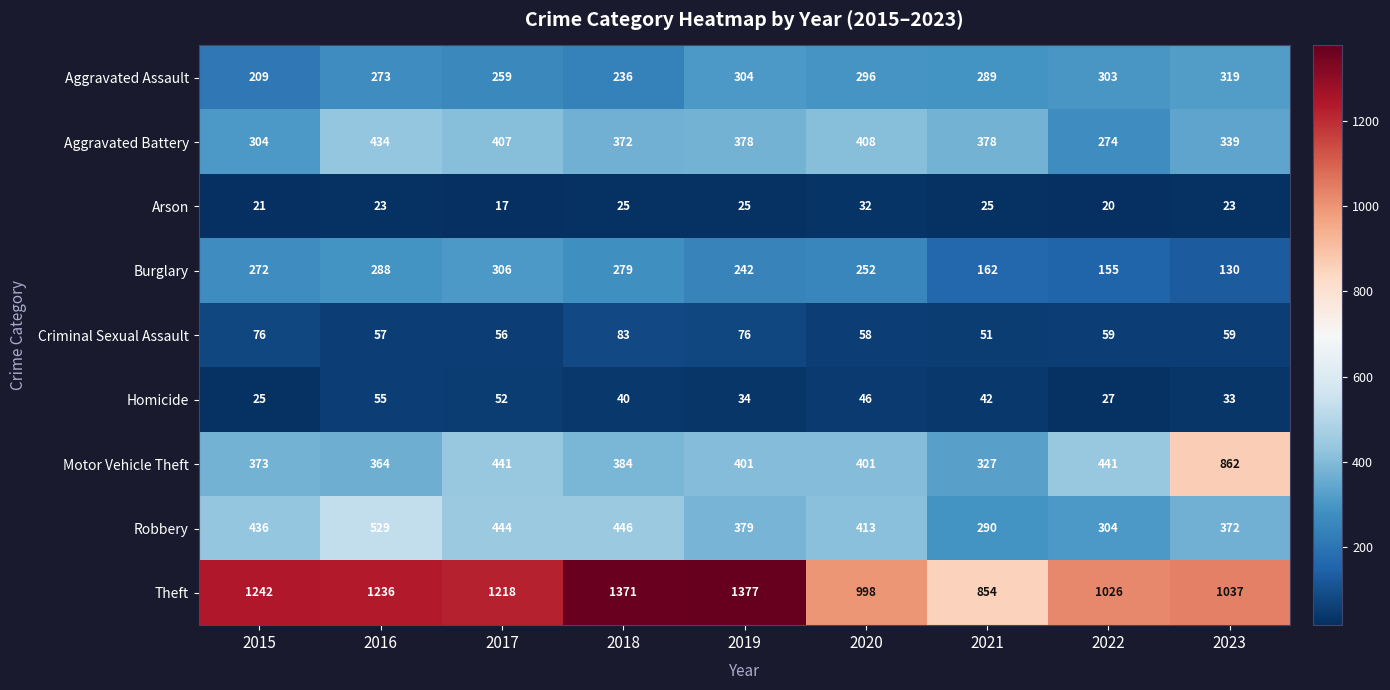

Where does the Homicide series first go above 40?

2016